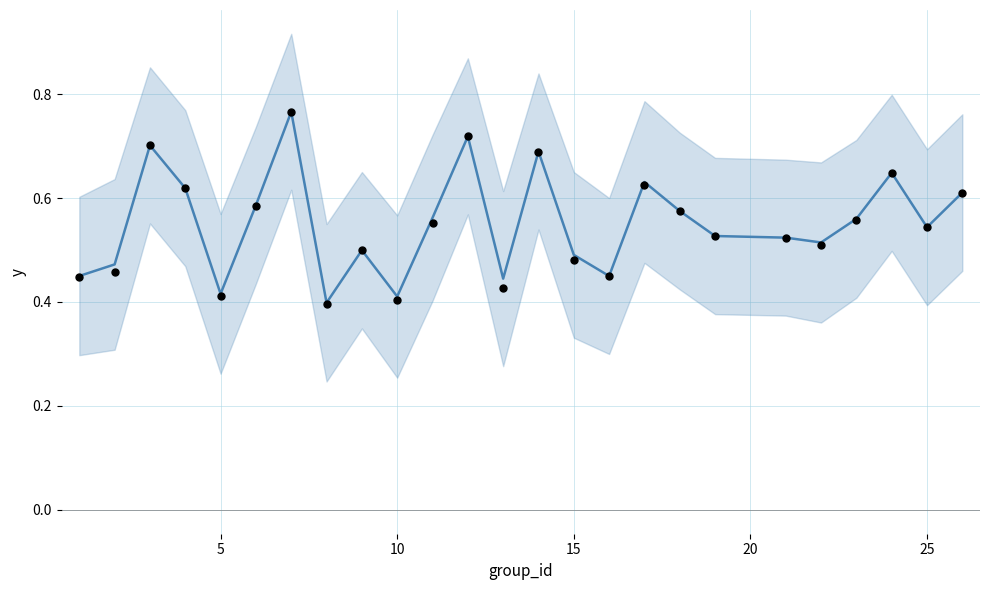

At how many categories does at least one series exceed 0?

25